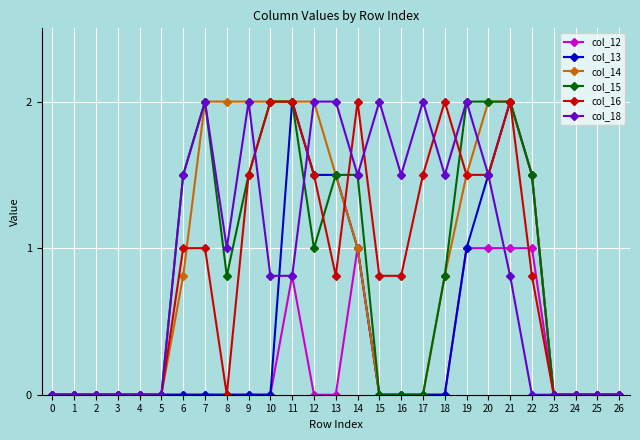

Is it true that col_13 equals -1.2 at 1?

False